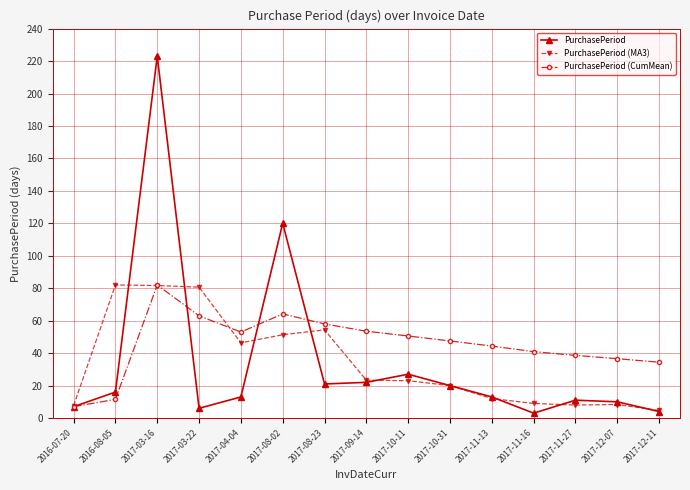

What is the value of the PurchasePeriod point at the 10th from the left?

20.0